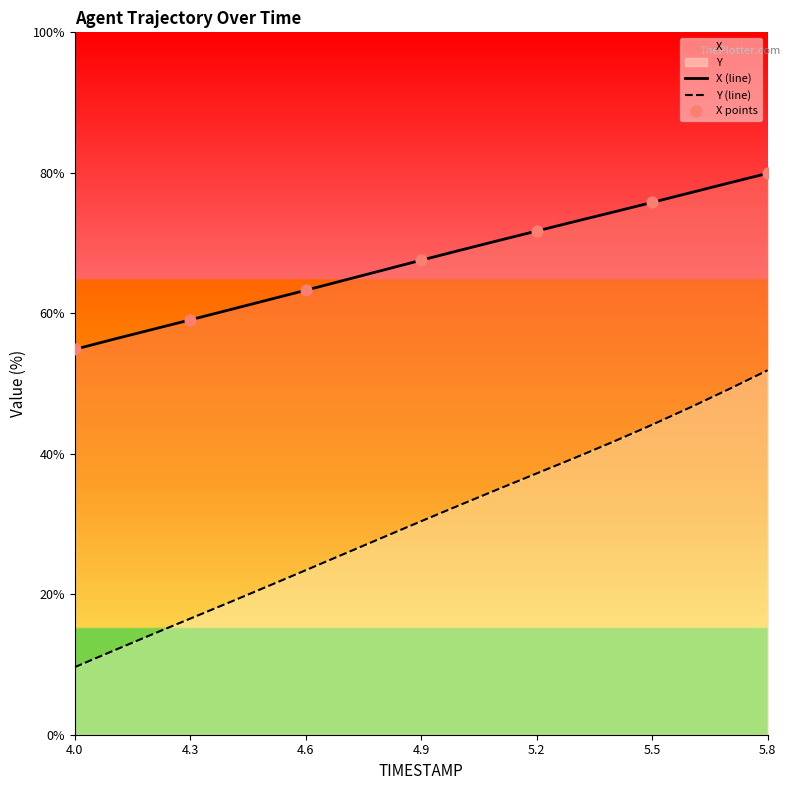

At how many categories does at least one series exceed 42?

19